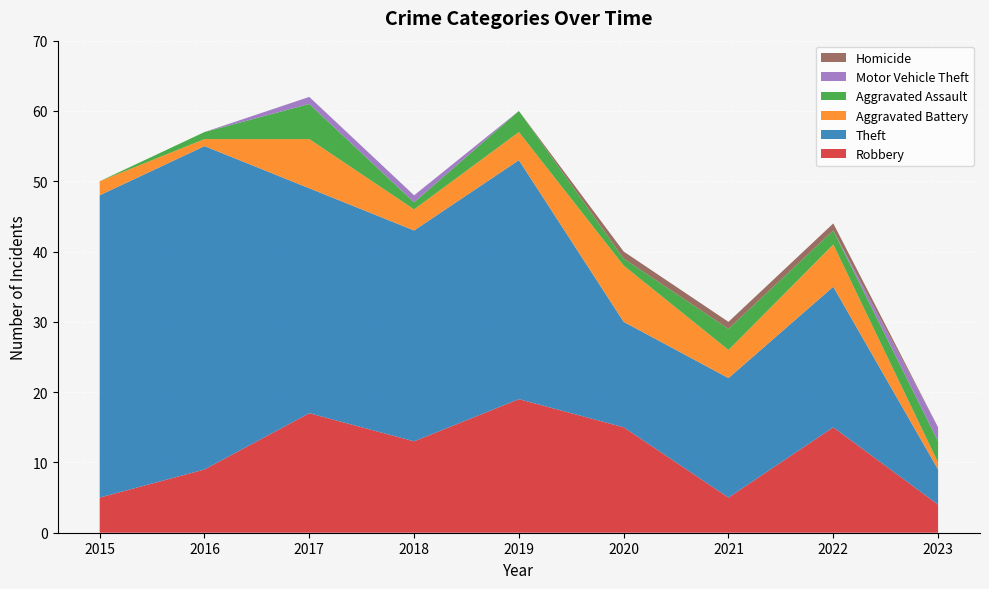

Reading right to left, what are all the values shown in this chart?

Robbery: 2023=4	2022=15	2021=5	2020=15	2019=19	2018=13	2017=17	2016=9	2015=5
Theft: 2023=5	2022=20	2021=17	2020=15	2019=34	2018=30	2017=32	2016=46	2015=43
Aggravated Battery: 2023=1	2022=6	2021=4	2020=8	2019=4	2018=3	2017=7	2016=1	2015=2
Aggravated Assault: 2023=3	2022=2	2021=3	2020=1	2019=3	2018=1	2017=5	2016=1	2015=0
Motor Vehicle Theft: 2023=2	2022=0	2021=0	2020=0	2019=0	2018=1	2017=1	2016=0	2015=0
Homicide: 2023=0	2022=1	2021=1	2020=1	2019=0	2018=0	2017=0	2016=0	2015=0